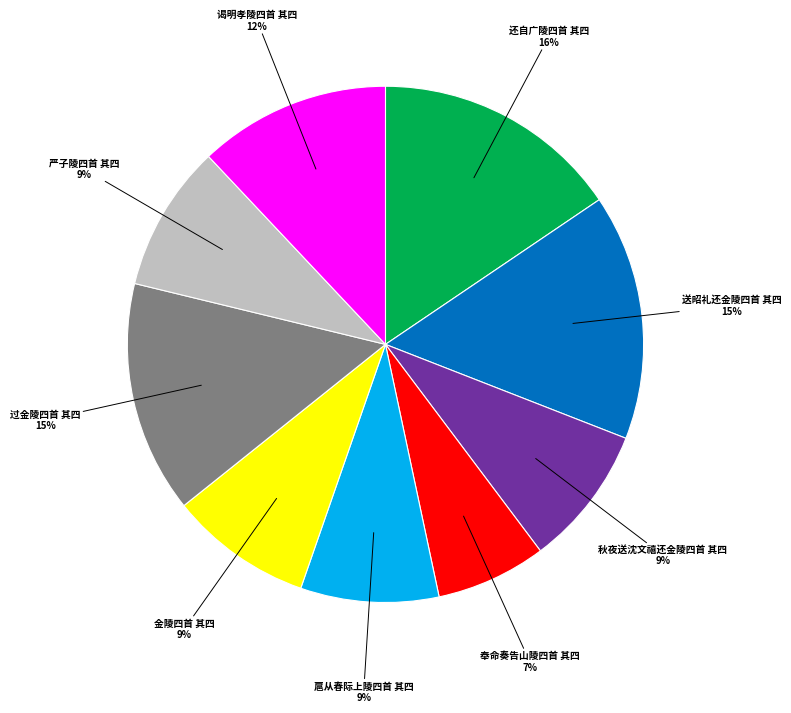

To the nearest percent, what is the difference between the largest and smallest slice percentages?

9%